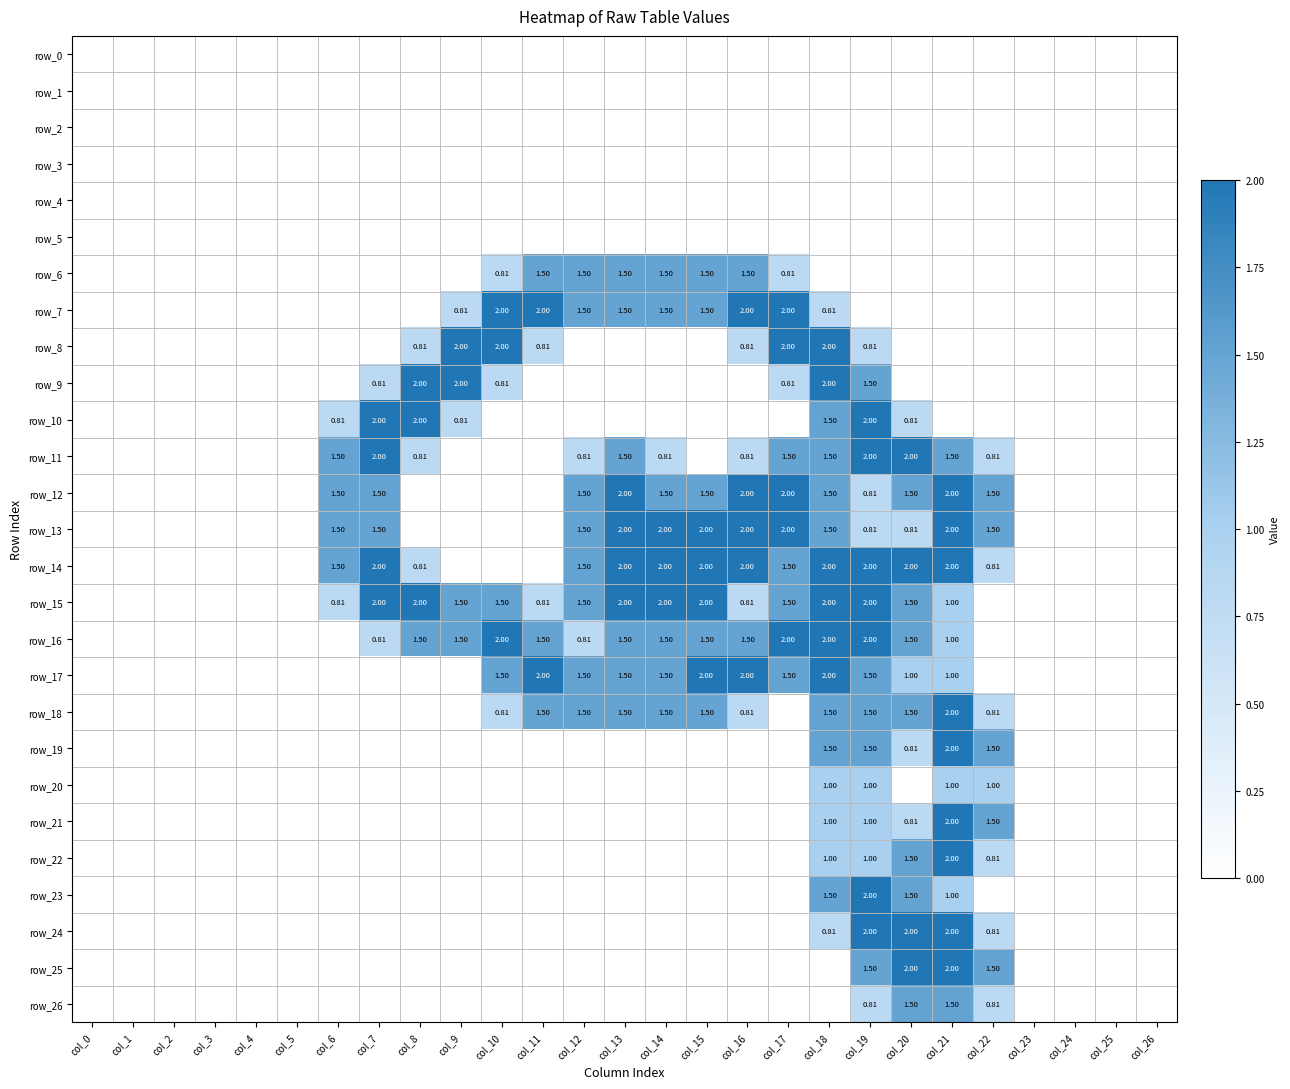

At how many categories does at least one series exceed 0?

17